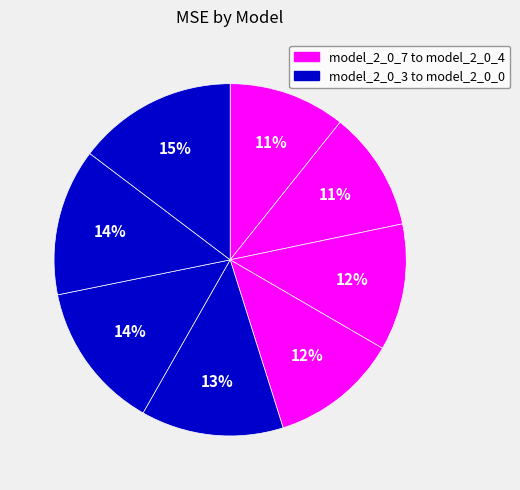

Is there a majority slice in this chart?

No